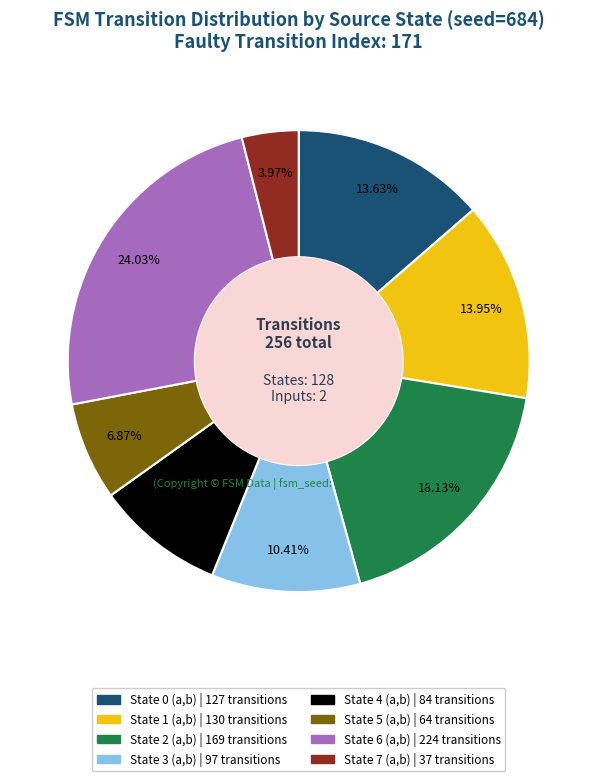

Which slice is the largest?

State 6 (a,b)